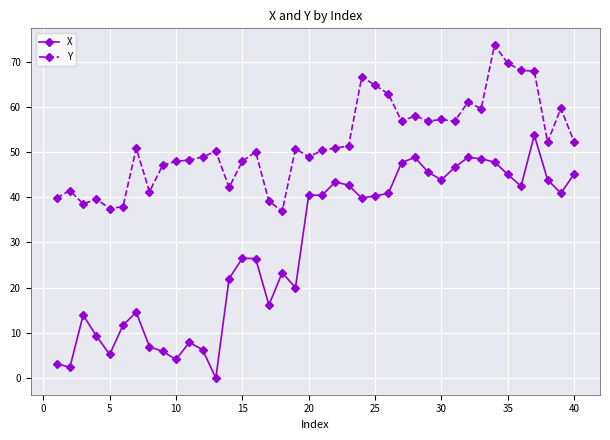

How many categories are shown in the chart?

40